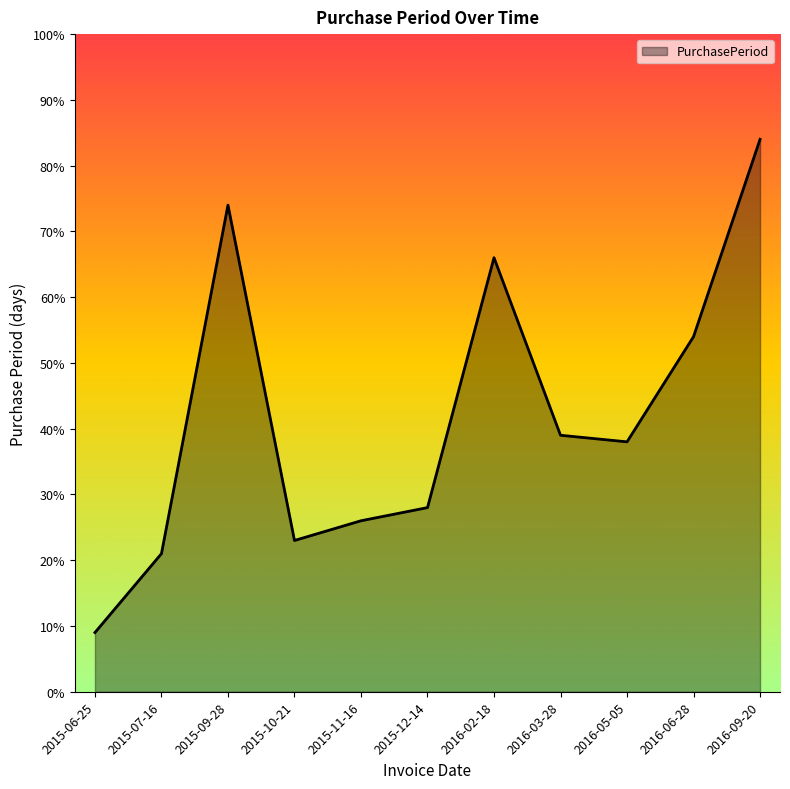

What is the change in value from 2015-06-25 to 2016-06-28?

+45